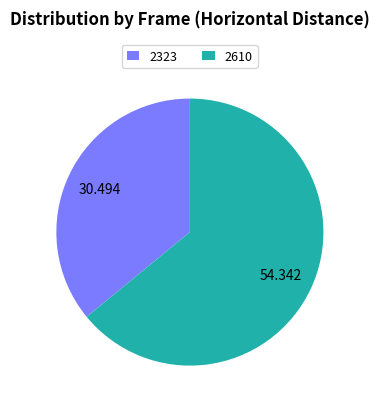

Is the sum of 2610 and 2323 greater than half?

Yes